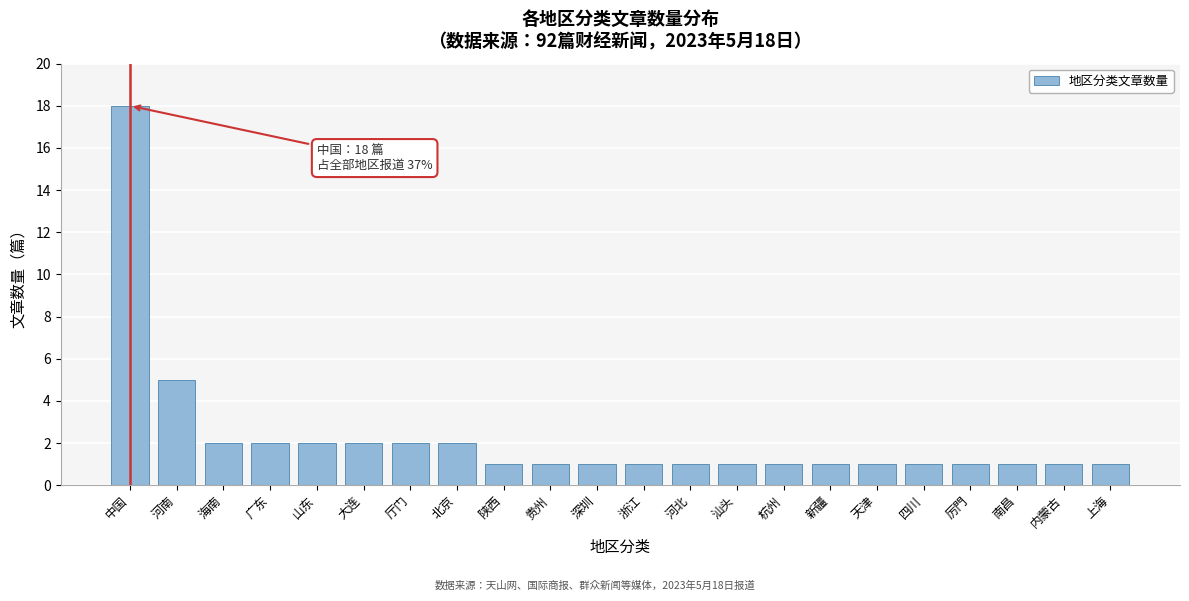

Reading left to right, transcribe all the data shown in this chart.

18	5	2	2	2	2	2	2	1	1	1	1	1	1	1	1	1	1	1	1	1	1